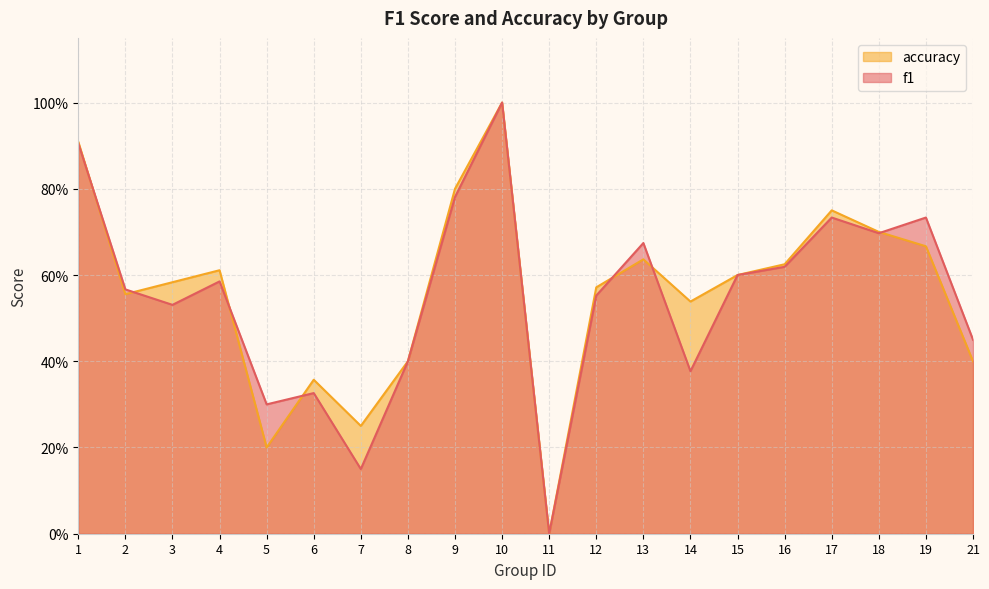

Read the accuracy value at 12.

0.6